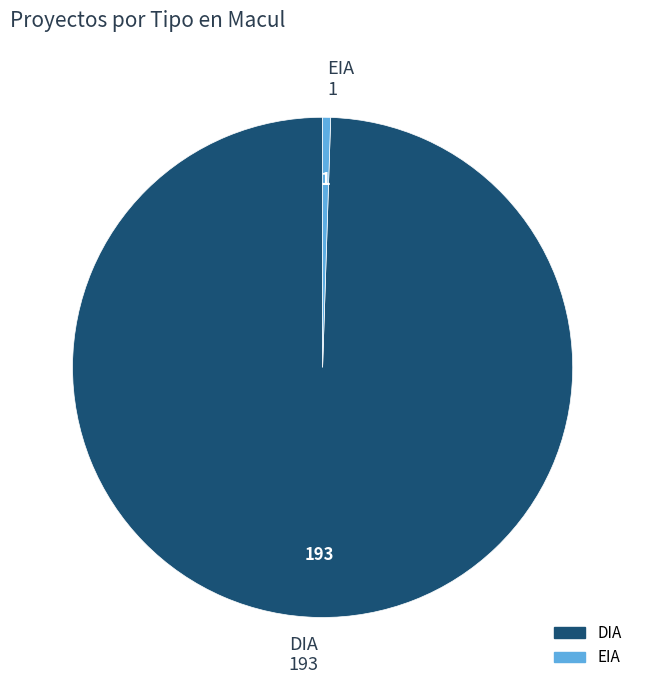

Which category has the biggest portion of the pie?

DIA